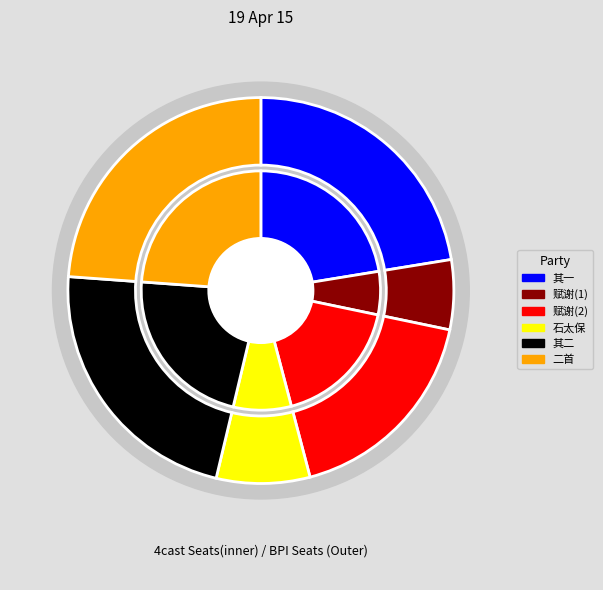

What portion of the pie excludes 挽西京左藏使石太保二首?

76.2%